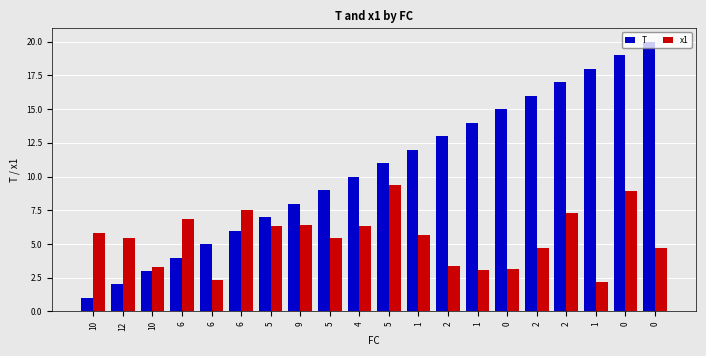

How many bars are there in each group?

2